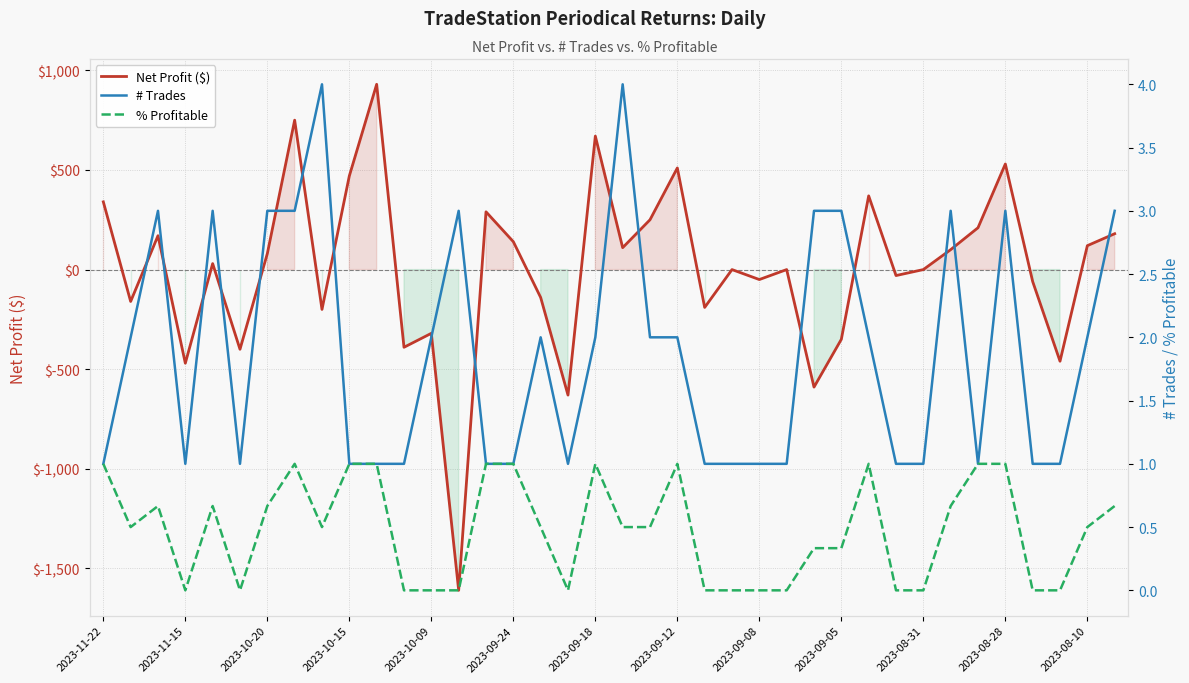

How many negative values does the Net Profit ($) series have?

16